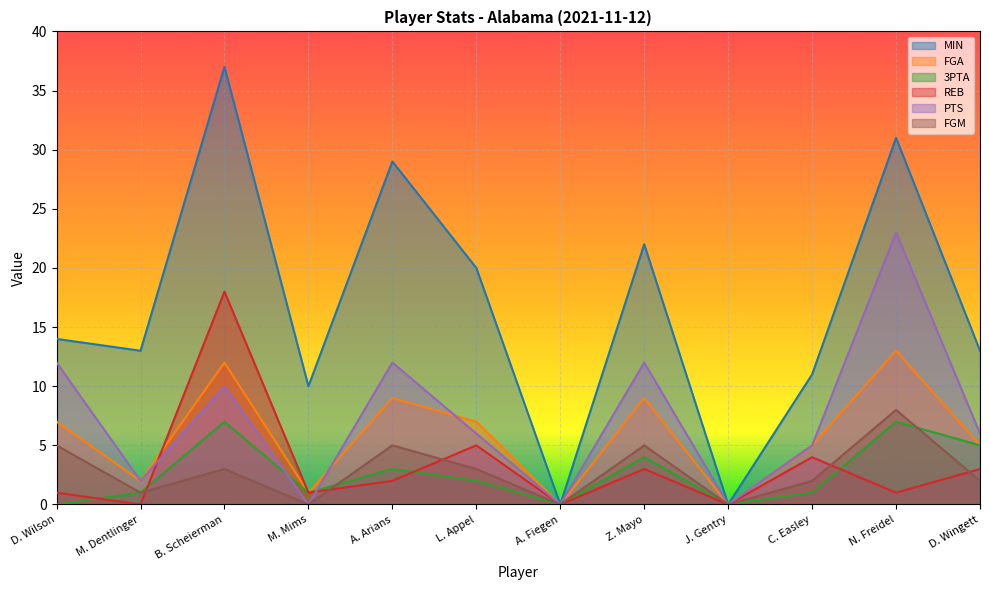

How many lines are shown in the chart?

6